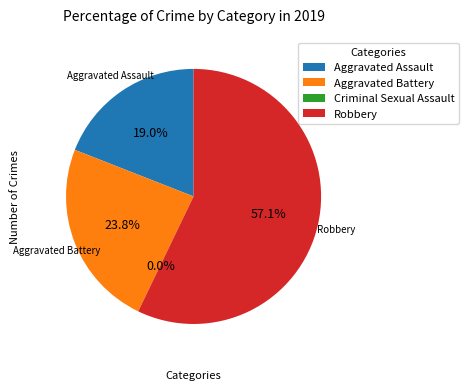

Which category has the smallest portion of the pie?

Criminal Sexual Assault